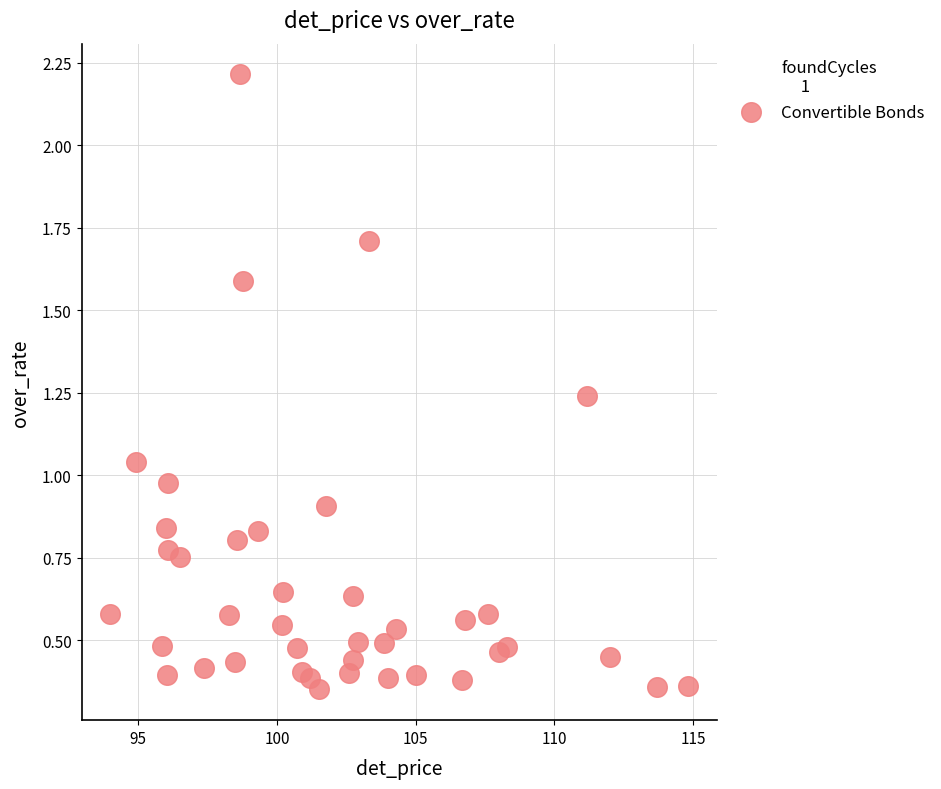

What is the range of X values (max minus min)?

20.8